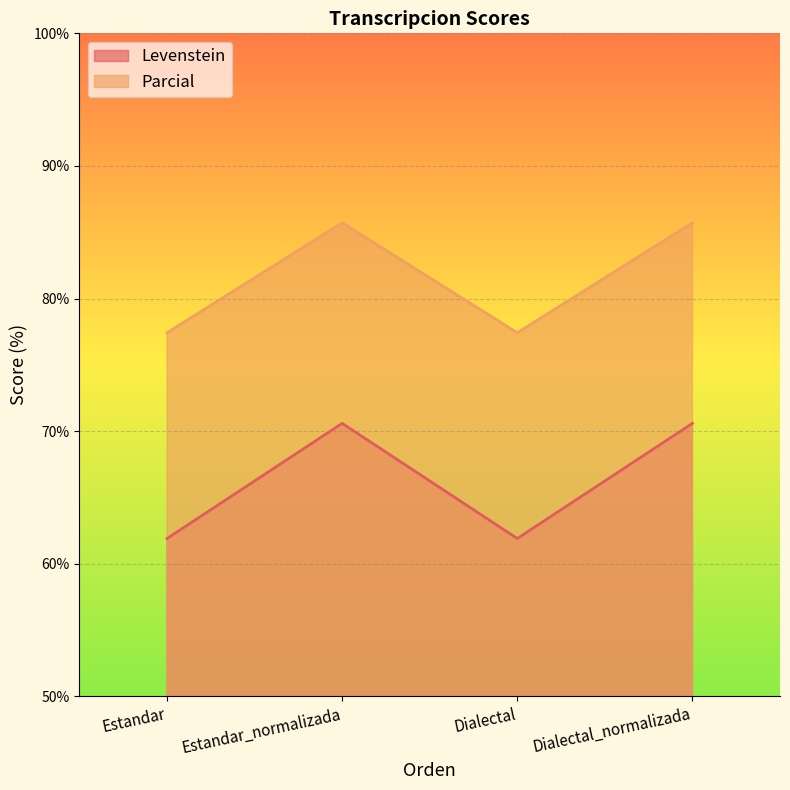

Rank the series by their maximum value, from highest to lowest.

Parcial, Levenstein